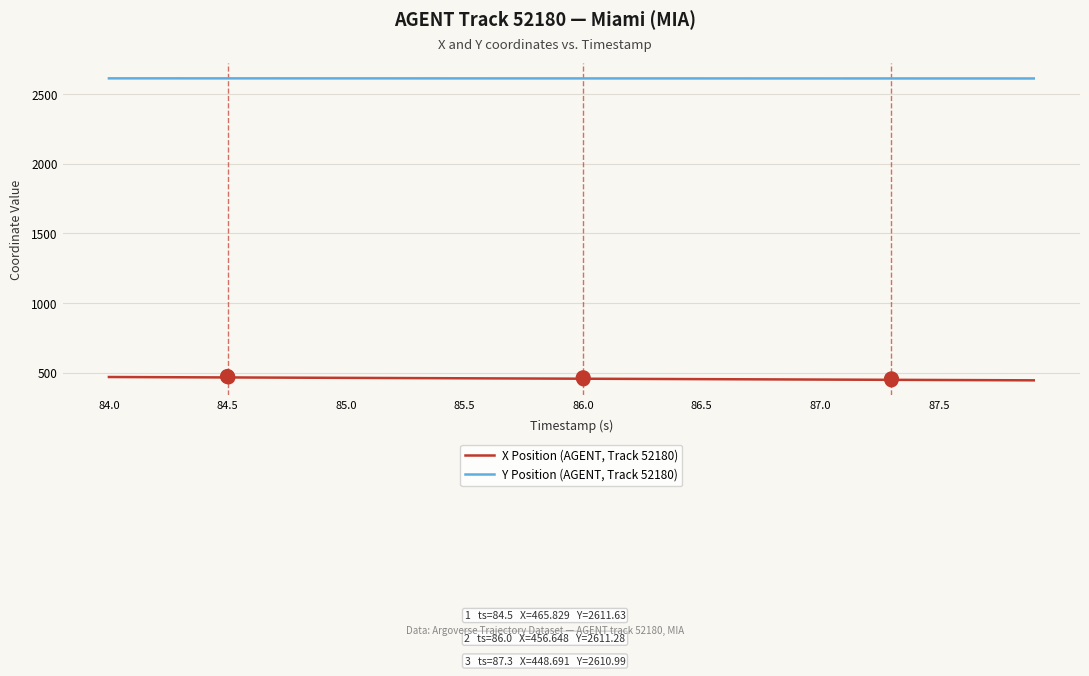

What is the smallest value displayed?

445.0